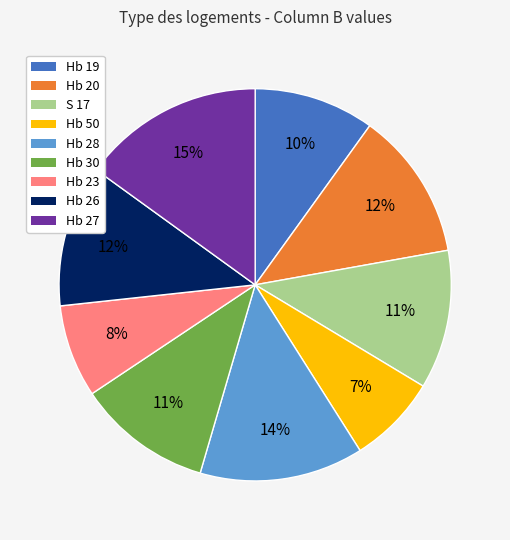

Is there any slice that represents more than half of the pie?

No